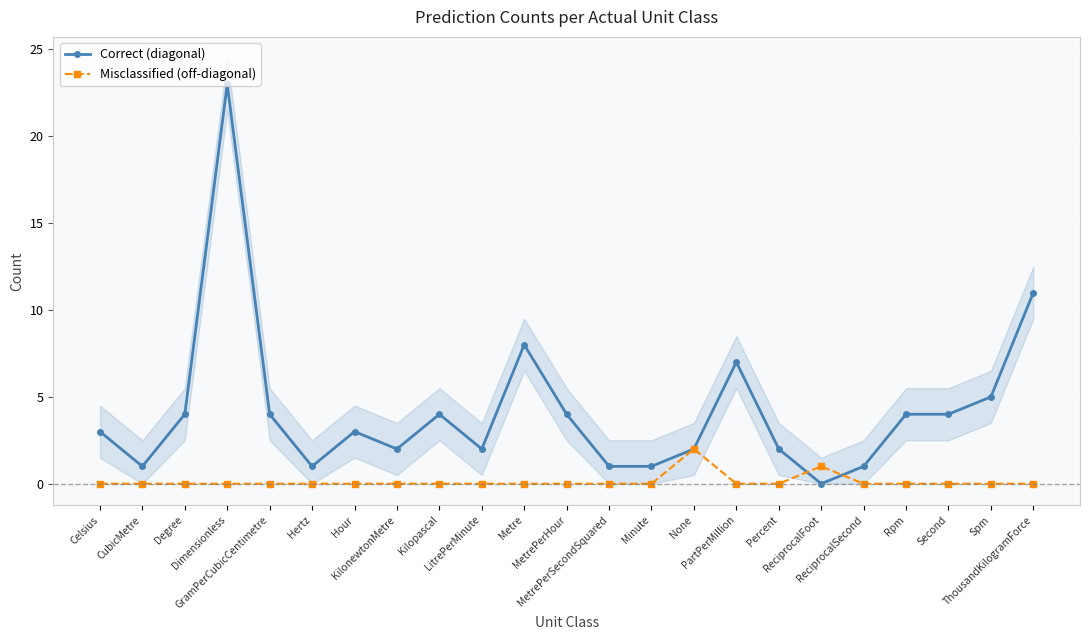

Reading right to left, extract all data points from this chart.

Correct (diagonal): 11	5	4	4	1	0	2	7	2	1	1	4	8	2	4	2	3	1	4	23	4	1	3
Misclassified (off-diagonal): 0	0	0	0	0	1	0	0	2	0	0	0	0	0	0	0	0	0	0	0	0	0	0